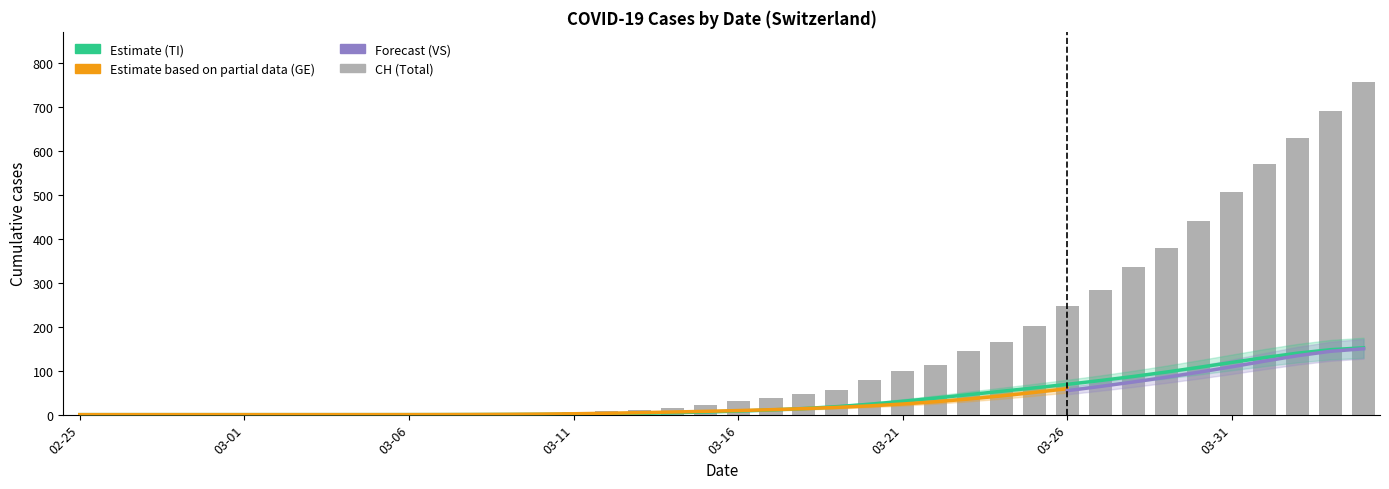

How many values in GE are above zero?

26